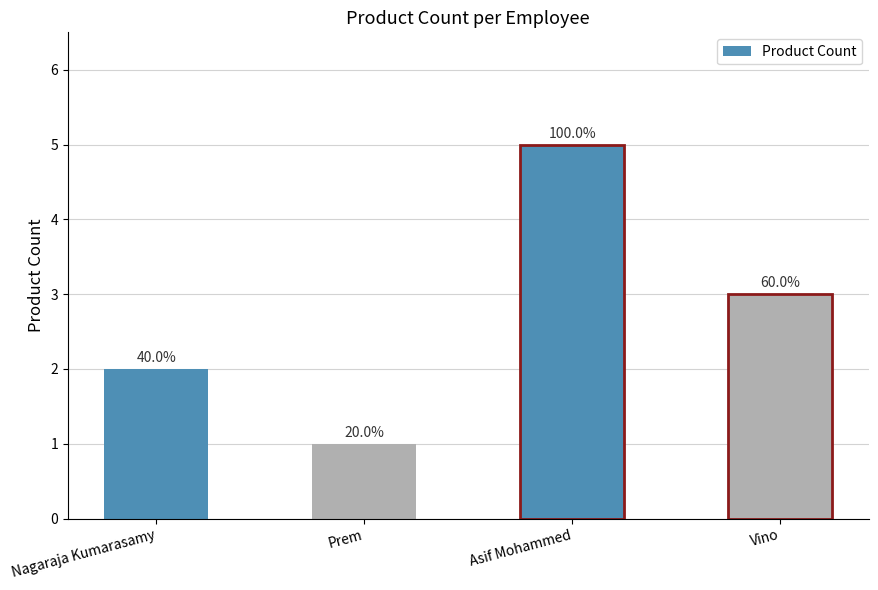

How many bars are there in total?

4